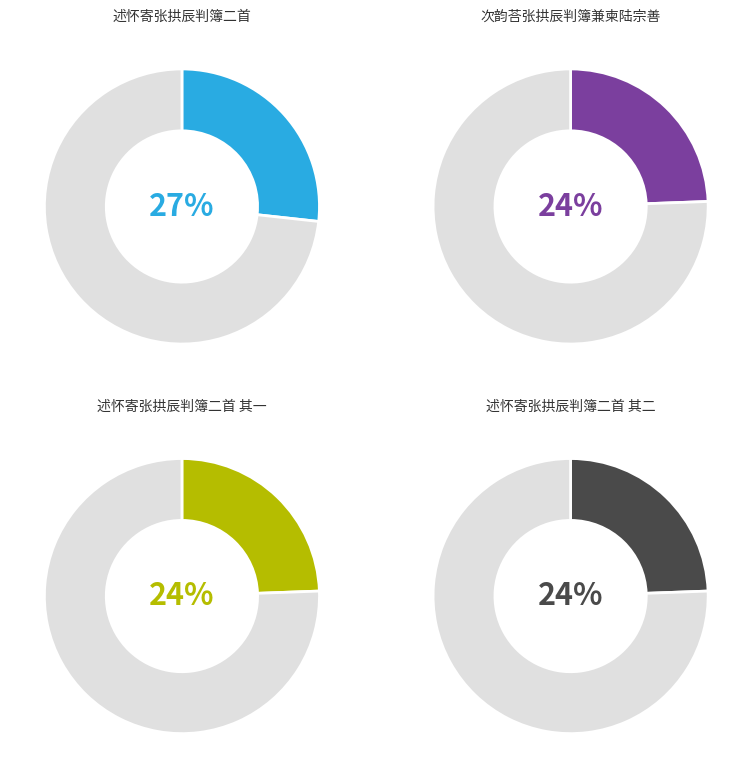

True or false: 述怀寄张拱辰判簿二首 其二 accounts for 24% of the total.

True